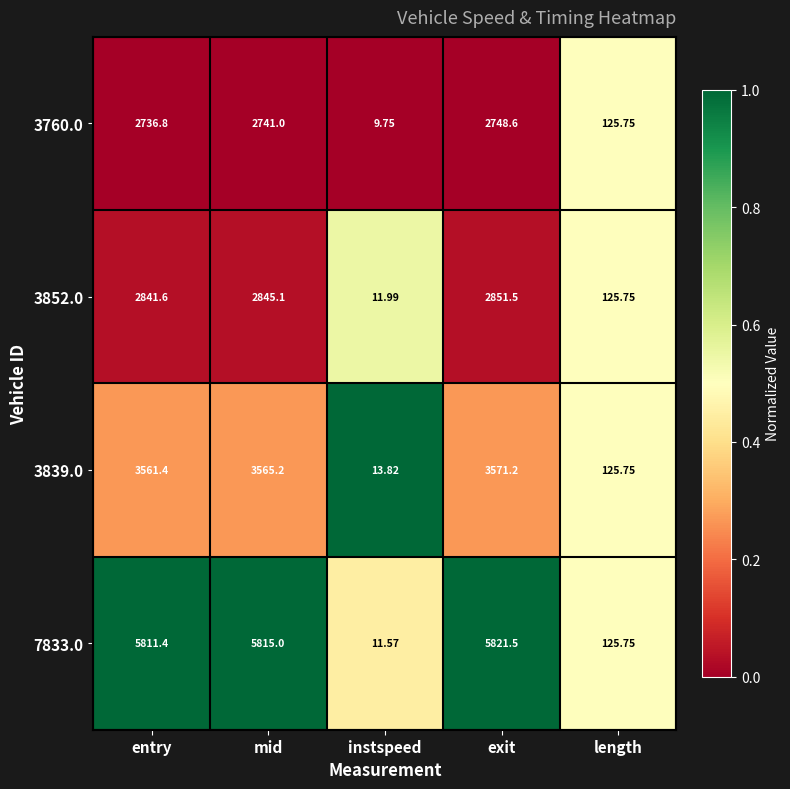

At which category is the sum across all series the highest?

exit